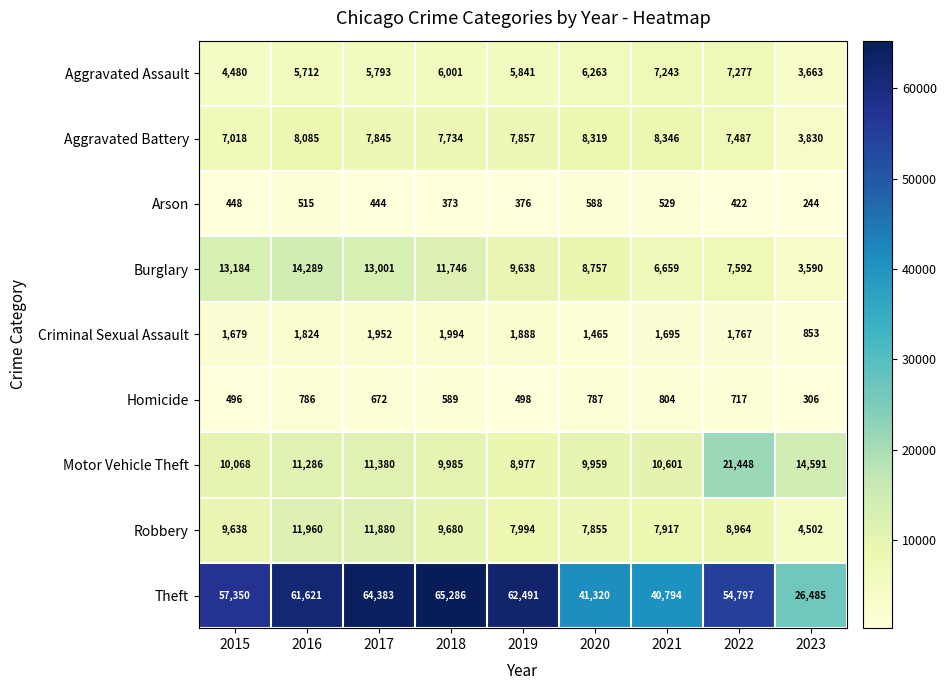

List the series in order of their peak value, lowest first.

Arson, Homicide, Criminal Sexual Assault, Aggravated Assault, Aggravated Battery, Robbery, Burglary, Motor Vehicle Theft, Theft